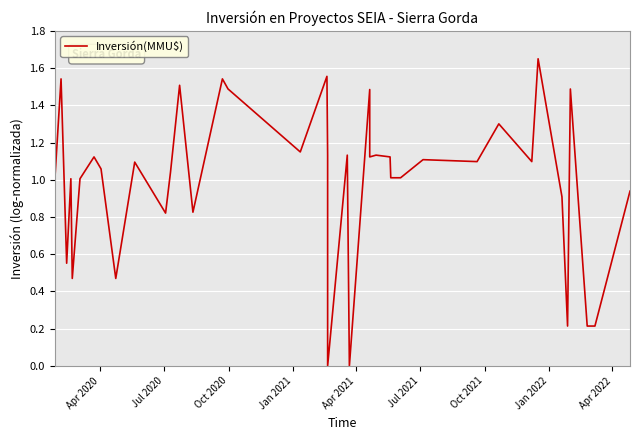

Is this an area chart (filled region under the line)?

No